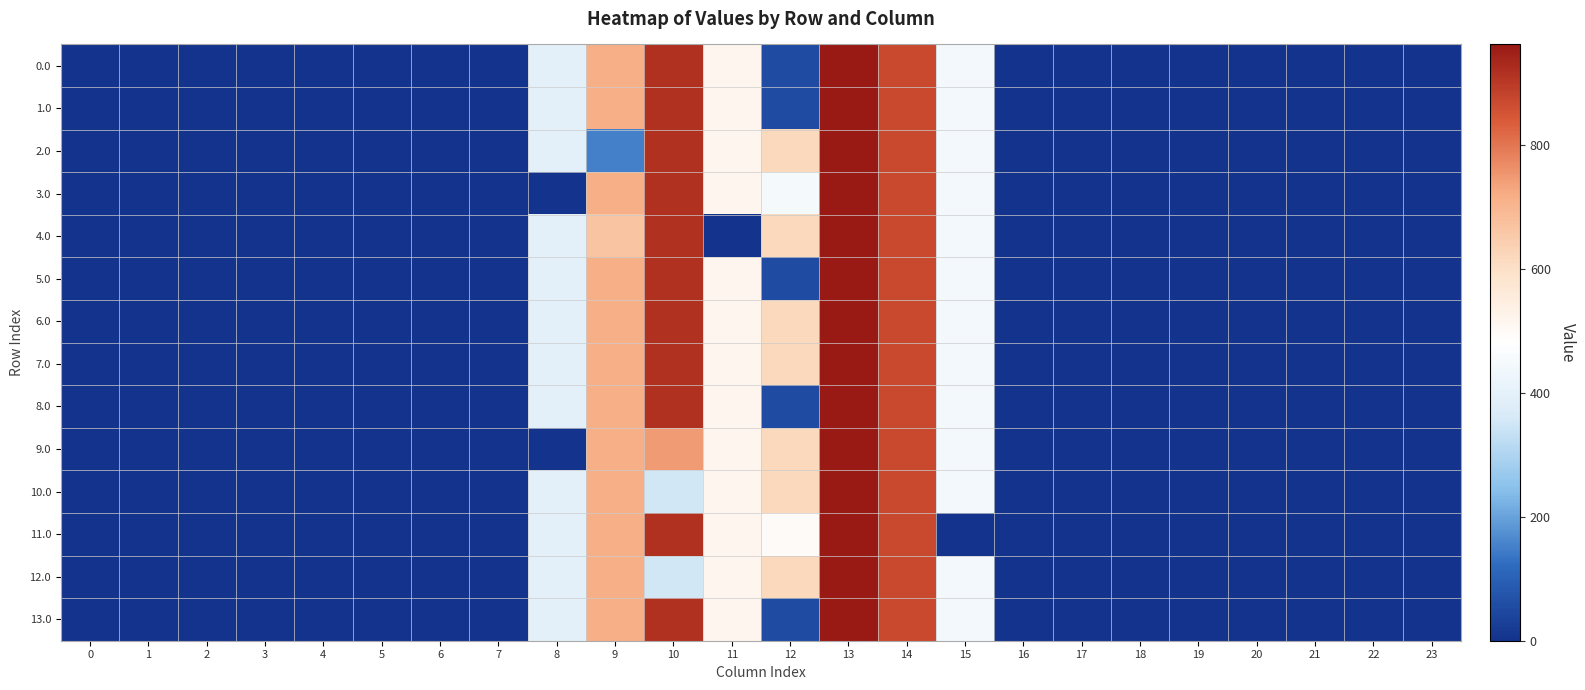

List the series in order of their peak value, highest first.

0.0, 1.0, 2.0, 3.0, 4.0, 5.0, 6.0, 7.0, 8.0, 9.0, 10.0, 11.0, 12.0, 13.0